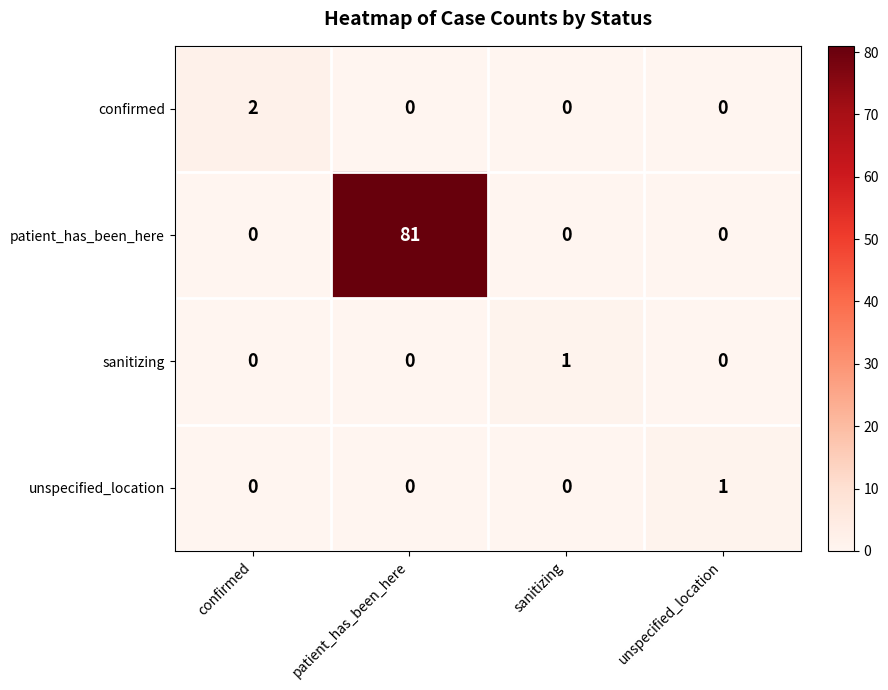

Is the value of patient_has_been_here at patient_has_been_here greater than the value of confirmed at patient_has_been_here?

Yes